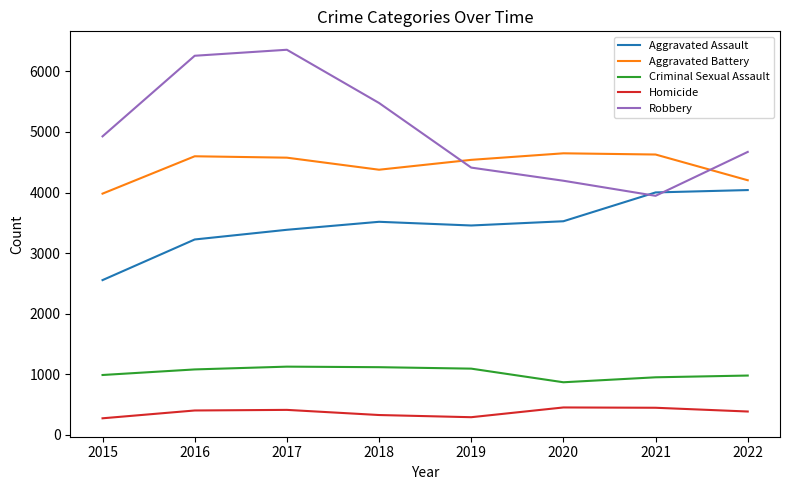

How many lines are shown in the chart?

5